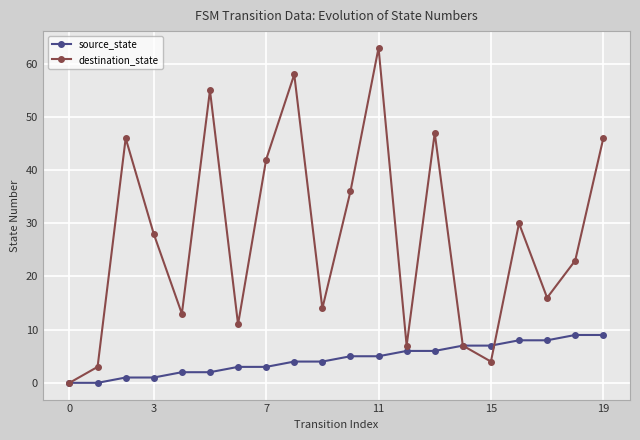

How many lines are shown in the chart?

2